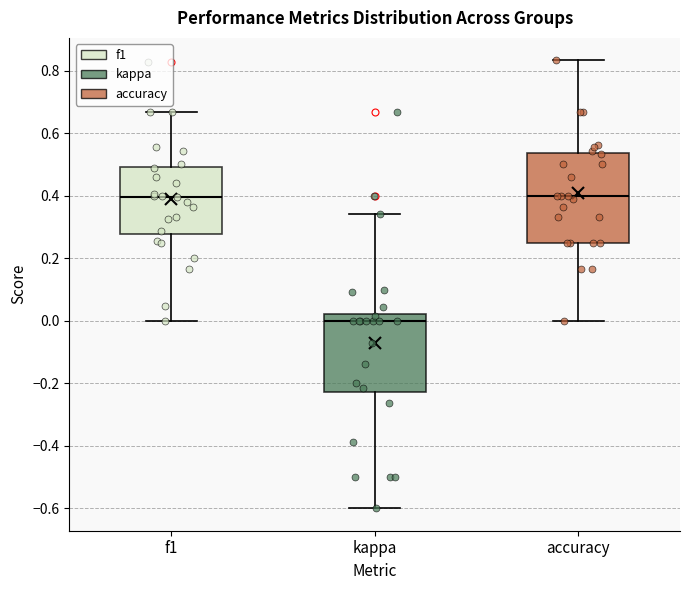

Reading left to right, transcribe this box plot: for each box, give where its median line is, the range the box spans, and where its two whiskers end, as read against the y-axis. The values are not printed on the chart, so give them approximately, as read against the axis.

f1: median 0.40, box 0.28 to 0.50, whiskers 0.00 to 0.66
kappa: median 0.00, box -0.22 to 0.02, whiskers -0.60 to 0.34
accuracy: median 0.40, box 0.26 to 0.54, whiskers 0.00 to 0.84